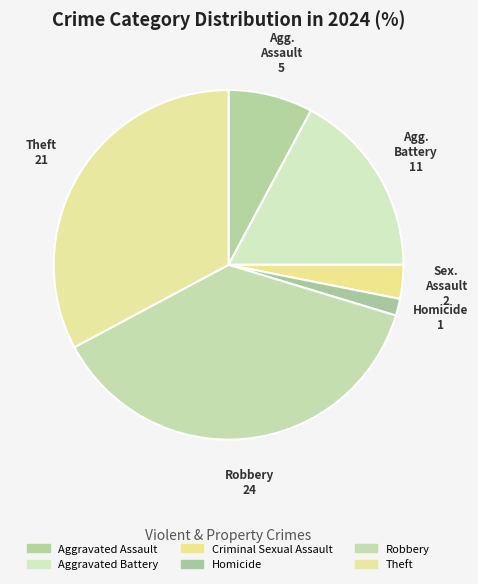

Count the number of slices in the pie.

6